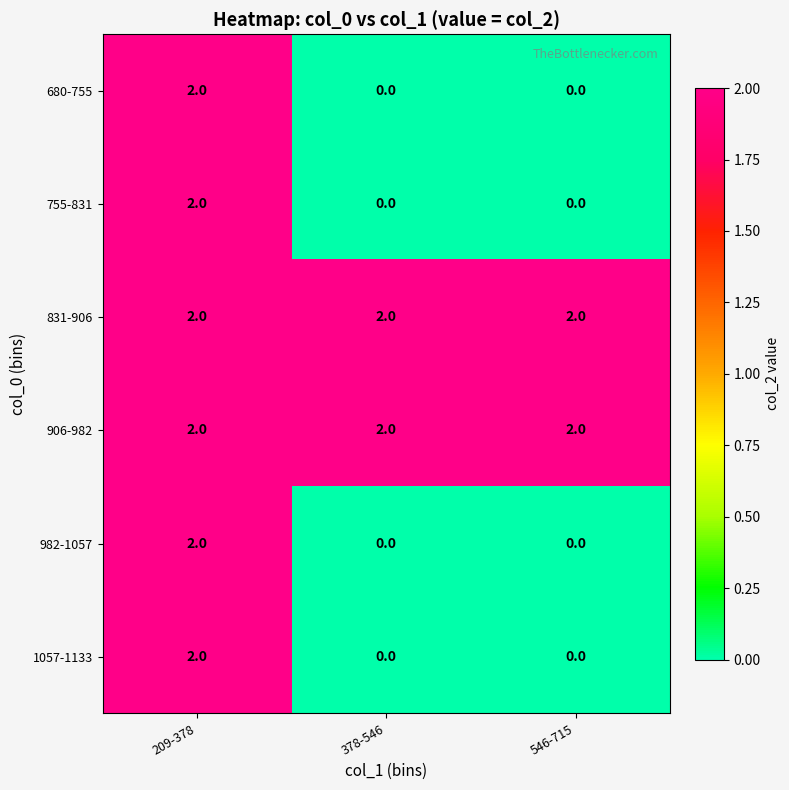

Count the number of data series in this chart.

6